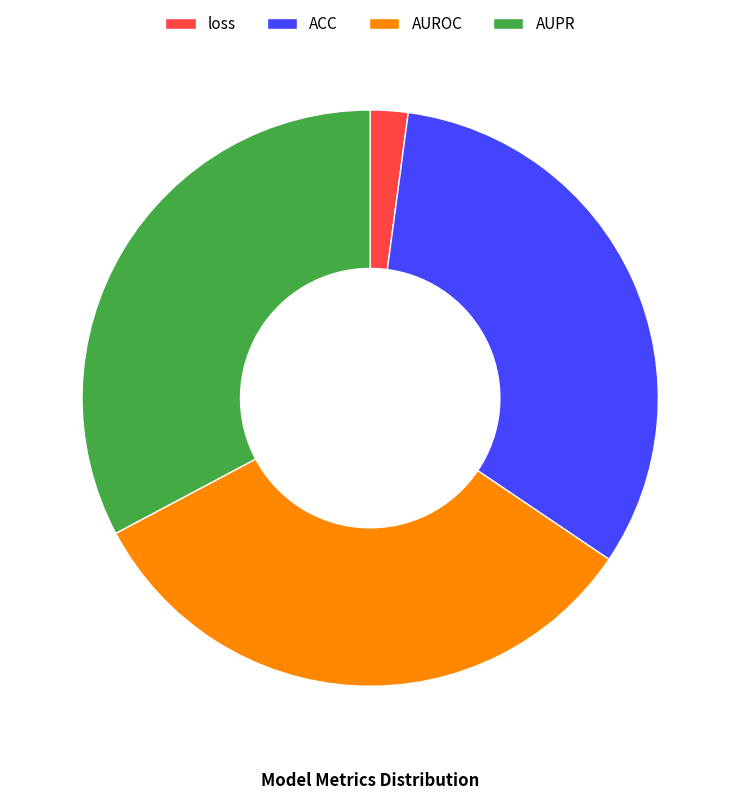

Is it true that AUROC is 33% of the pie?

True